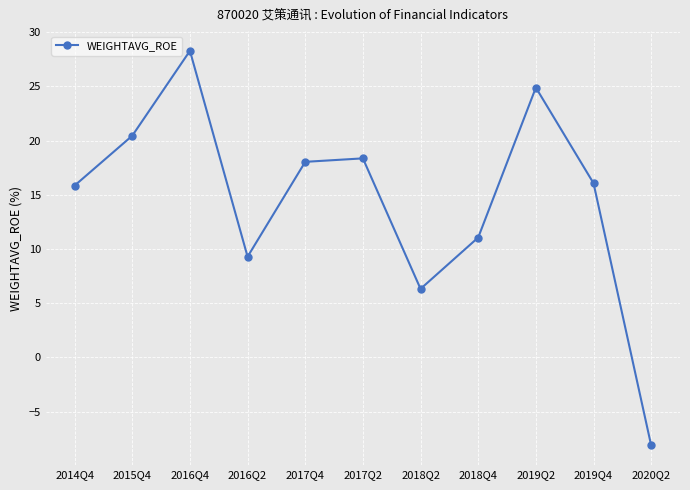

Where is the first local minimum?

2016Q2